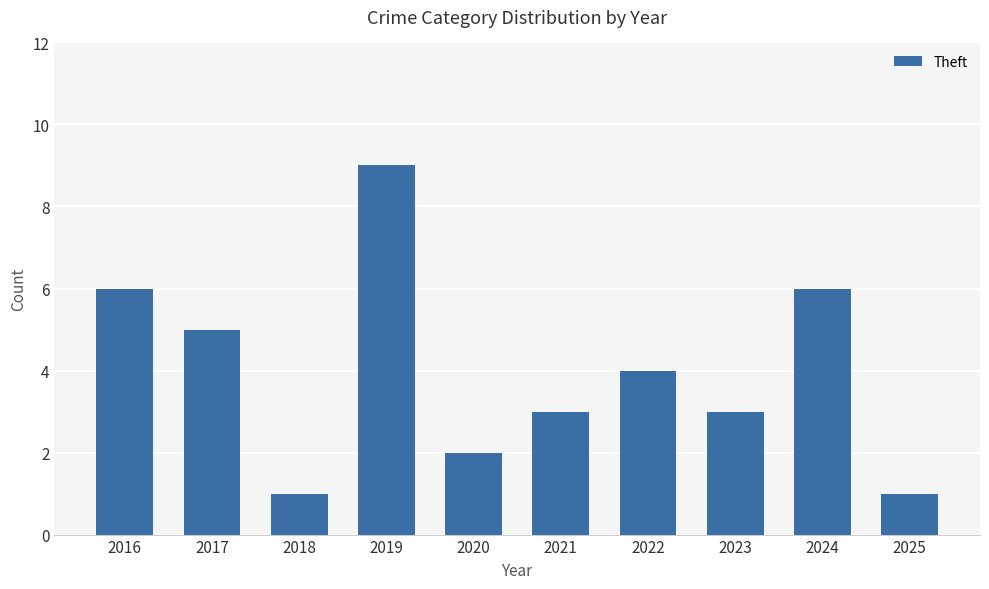

What is the value of the 6th bar from the left?

3